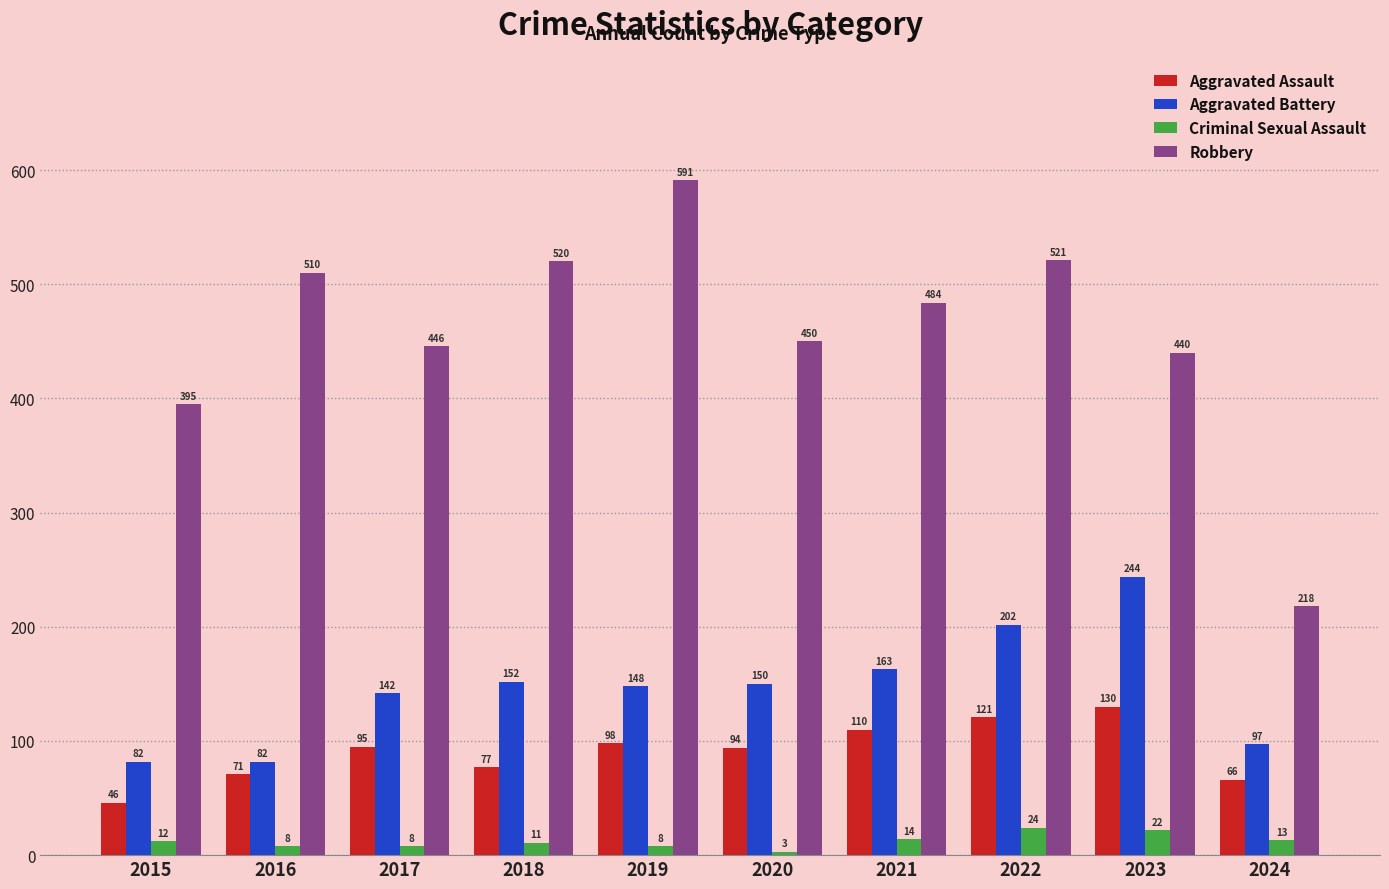

Which category has the highest value in the Criminal Sexual Assault series?

2022